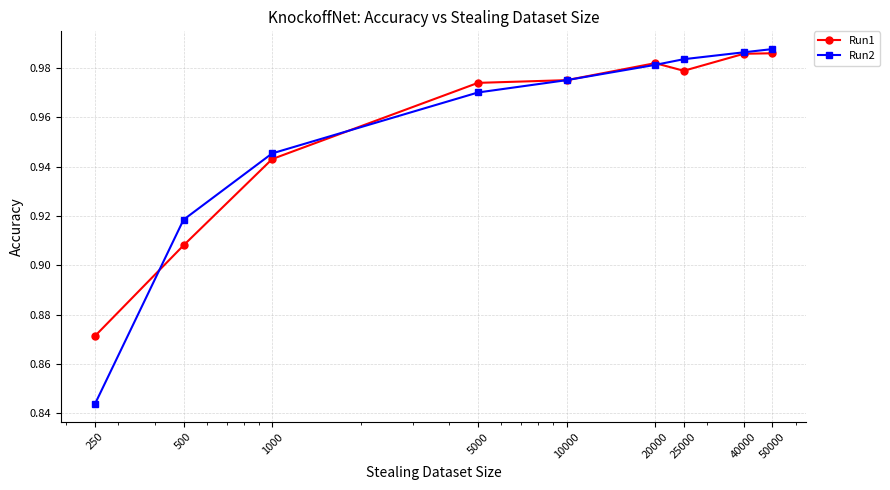

Is this an area chart (filled region under the line)?

No